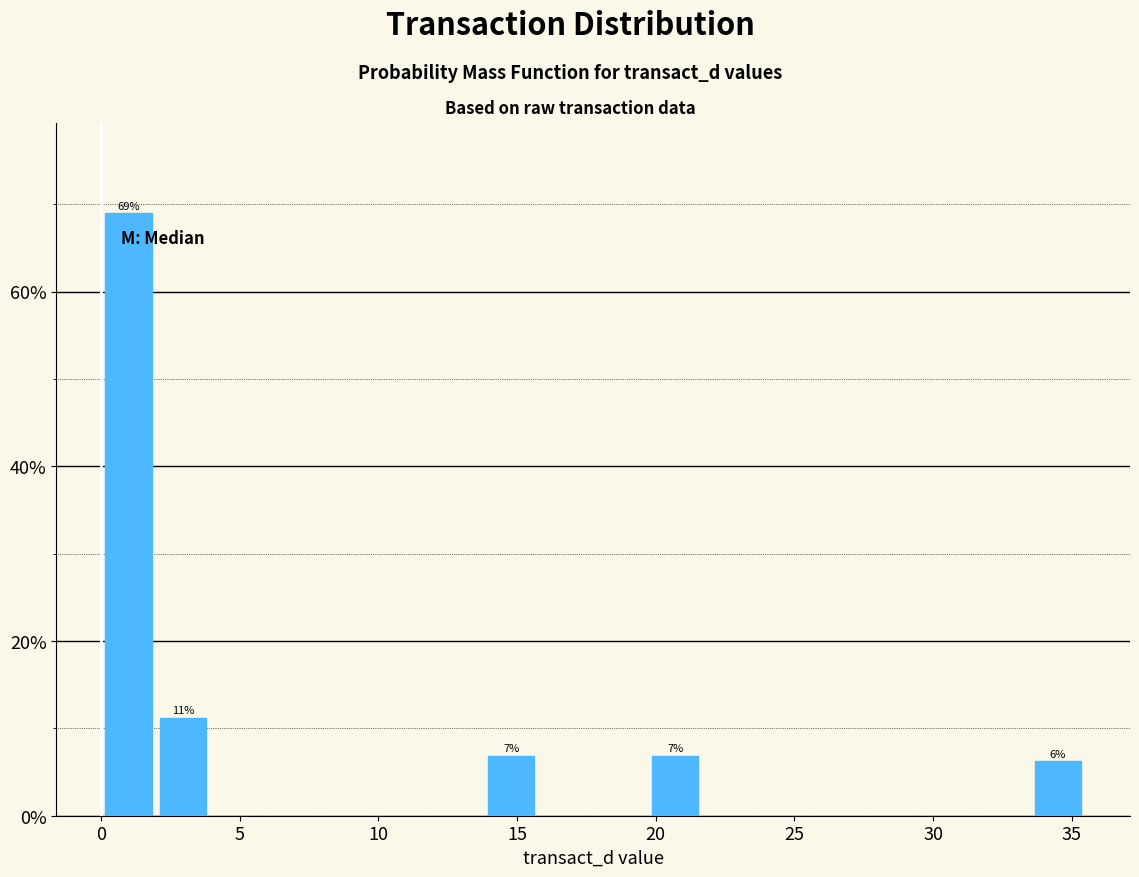

Read against the x-axis, roughly where is the centre of the tallest bar?

1.0